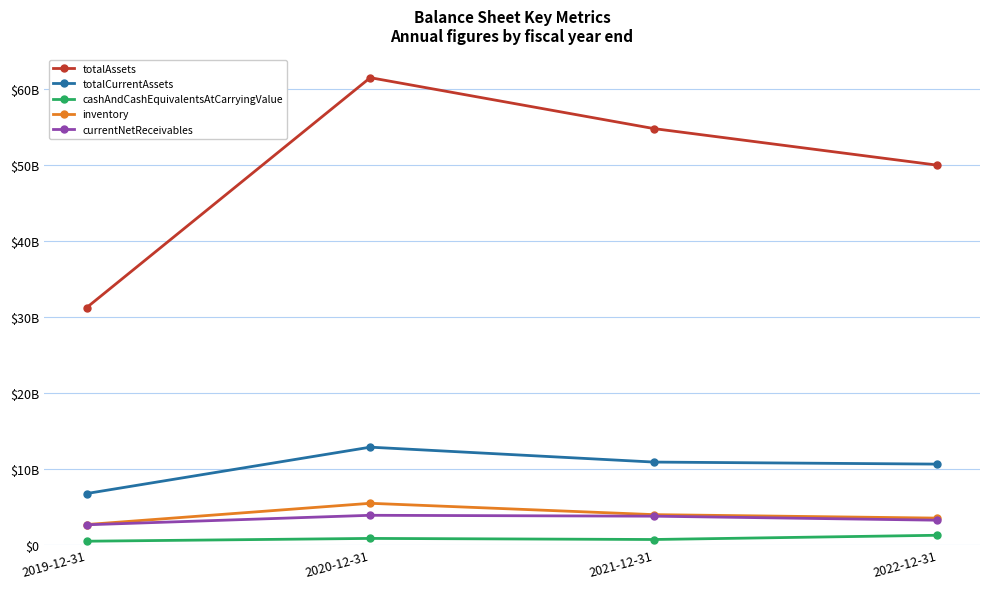

Which has a higher value, 2022-12-31 or 2021-12-31?

2021-12-31